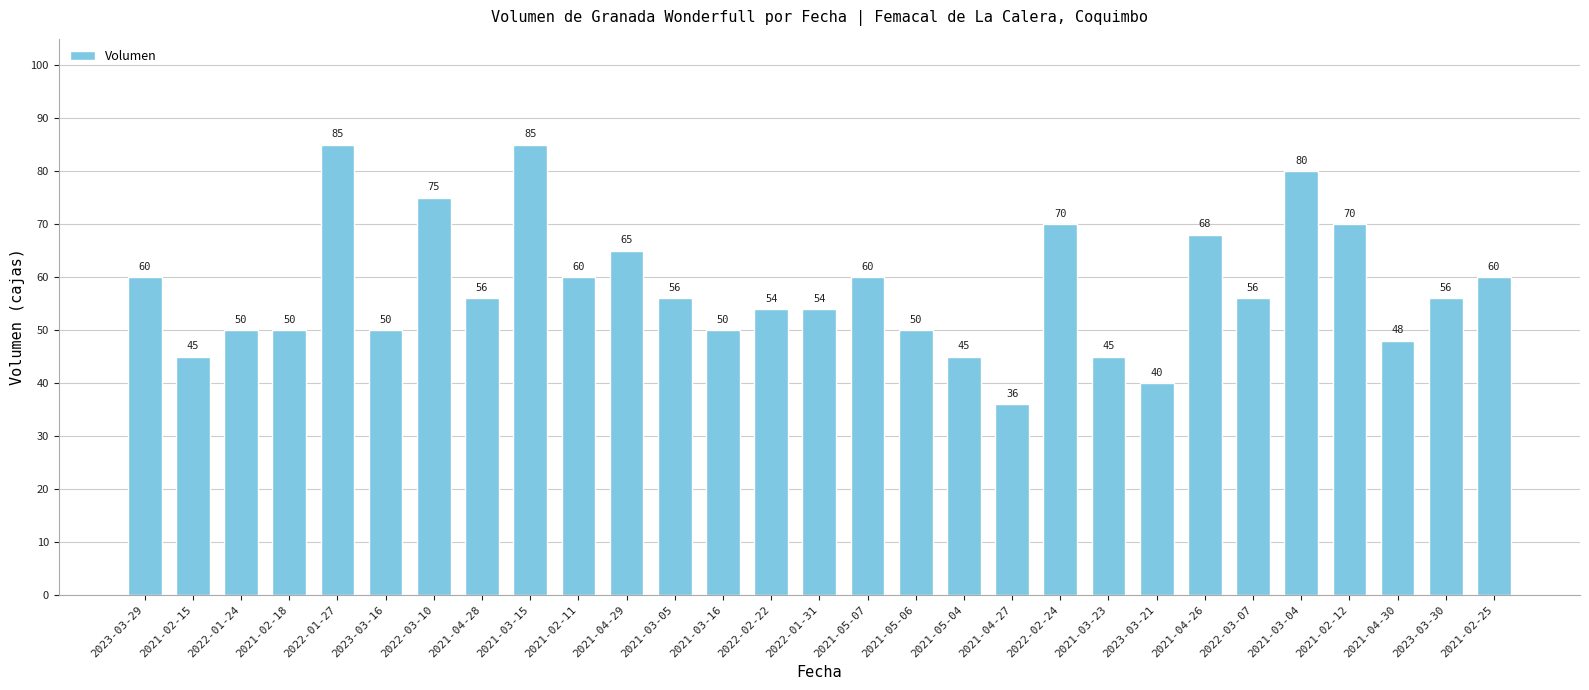

What is the value of the 16th bar from the left?

60